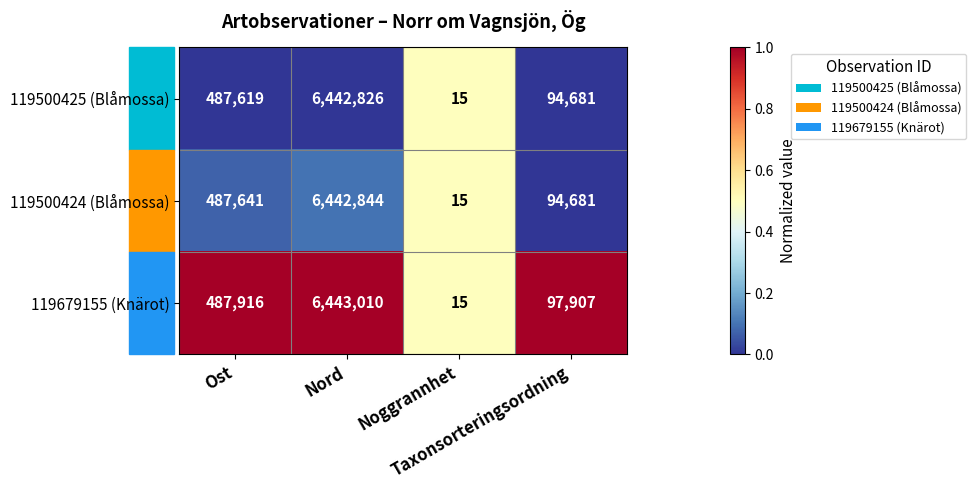

What is the maximum value shown in the chart?

6443010